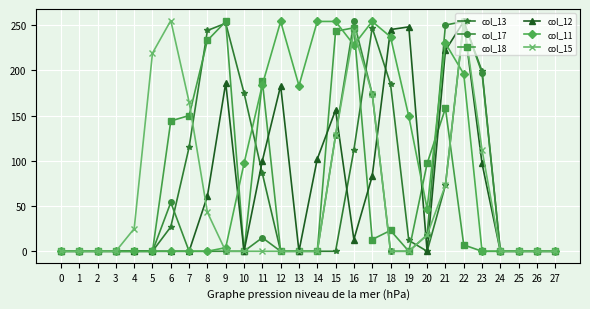

Count the number of categories in the chart.

28